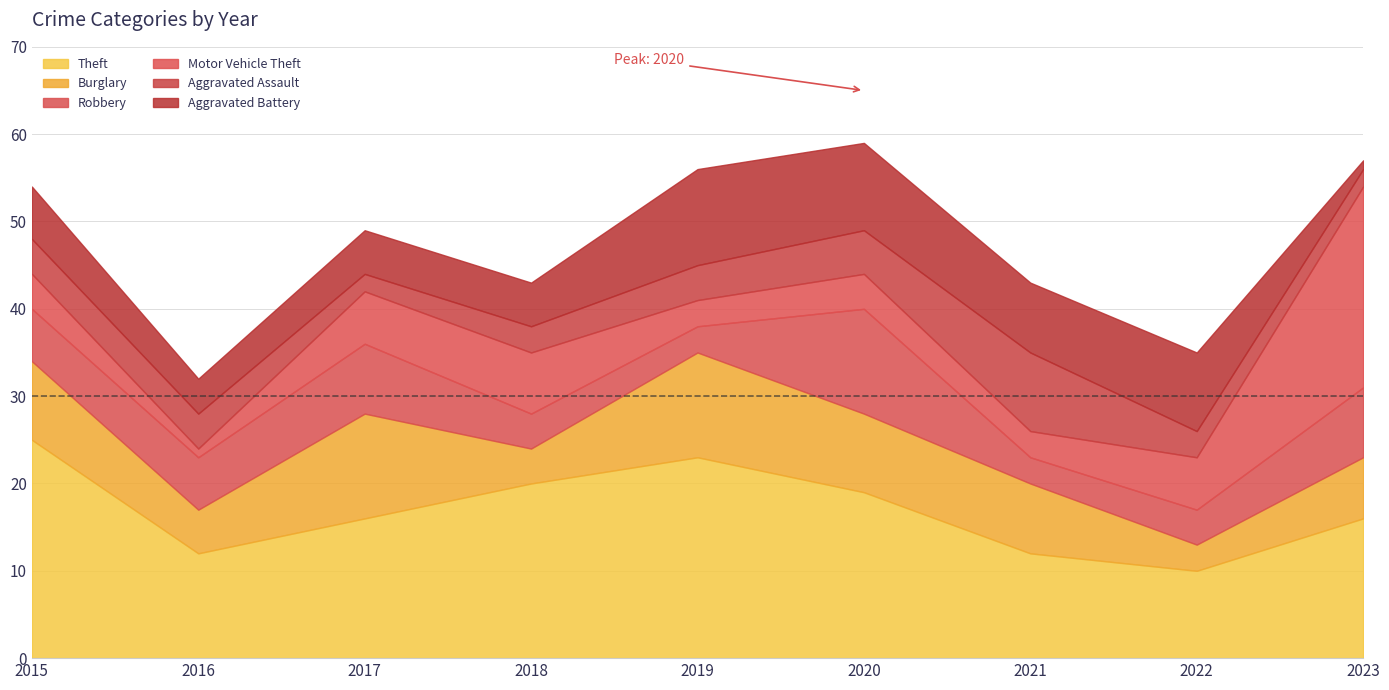

The Robbery series shows 8 at 2023. True or false?

True